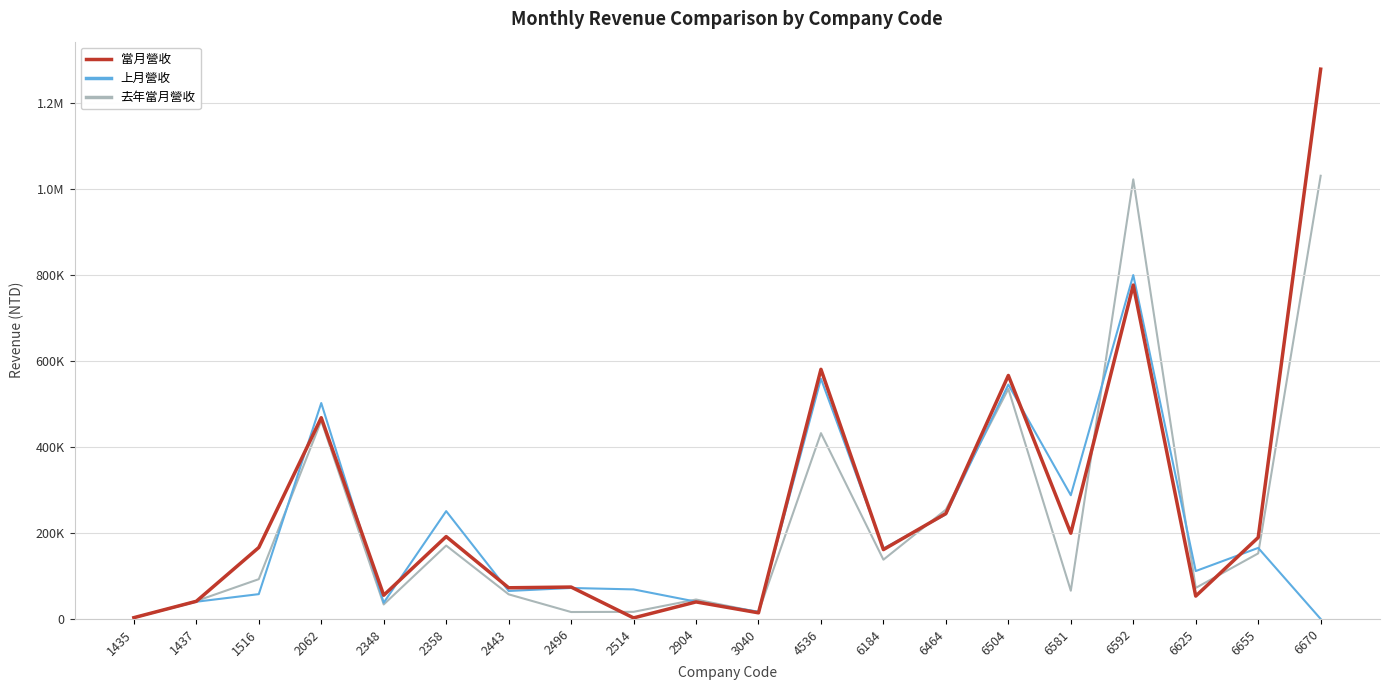

Is it true that 當月營收 equals 580134 at 4536?

True